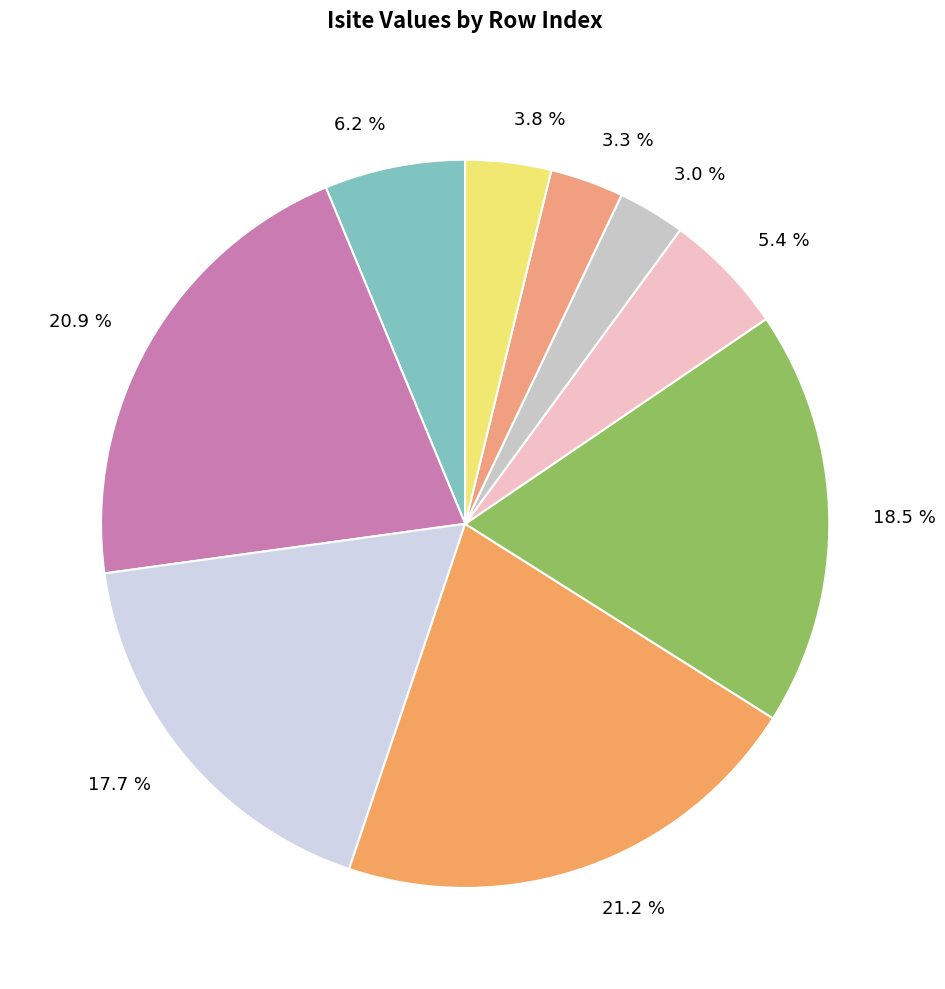

Between 3.8 % and 18.5 %, which is larger?

18.5 %